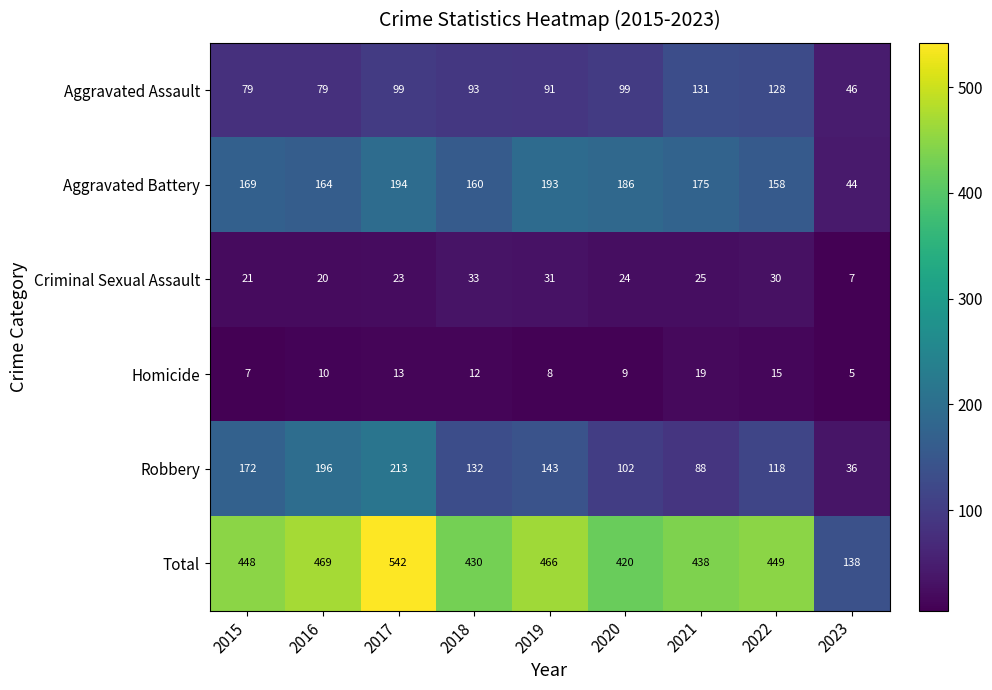

What is the difference between the highest and lowest values at 2017?

529